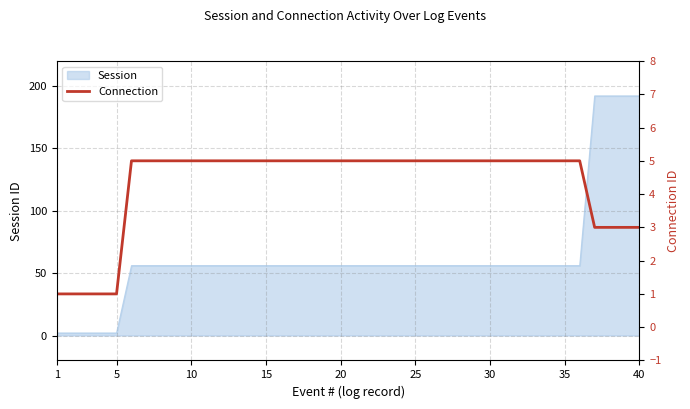

The Session series shows 56 at 35. True or false?

True